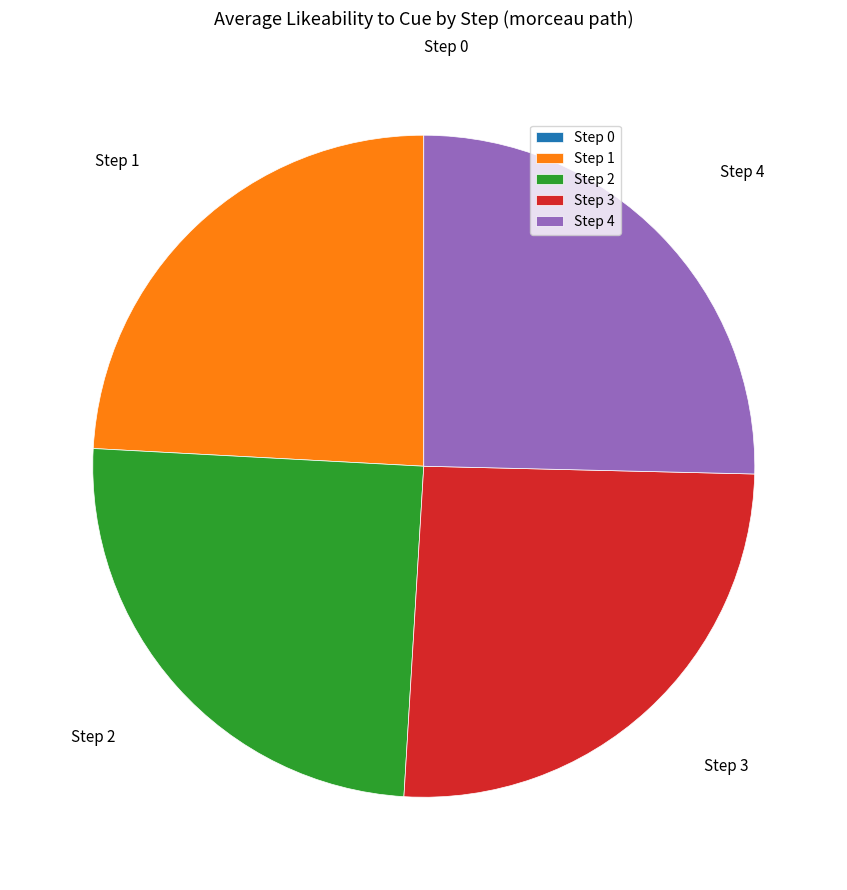

Is there any slice that represents more than half of the pie?

No